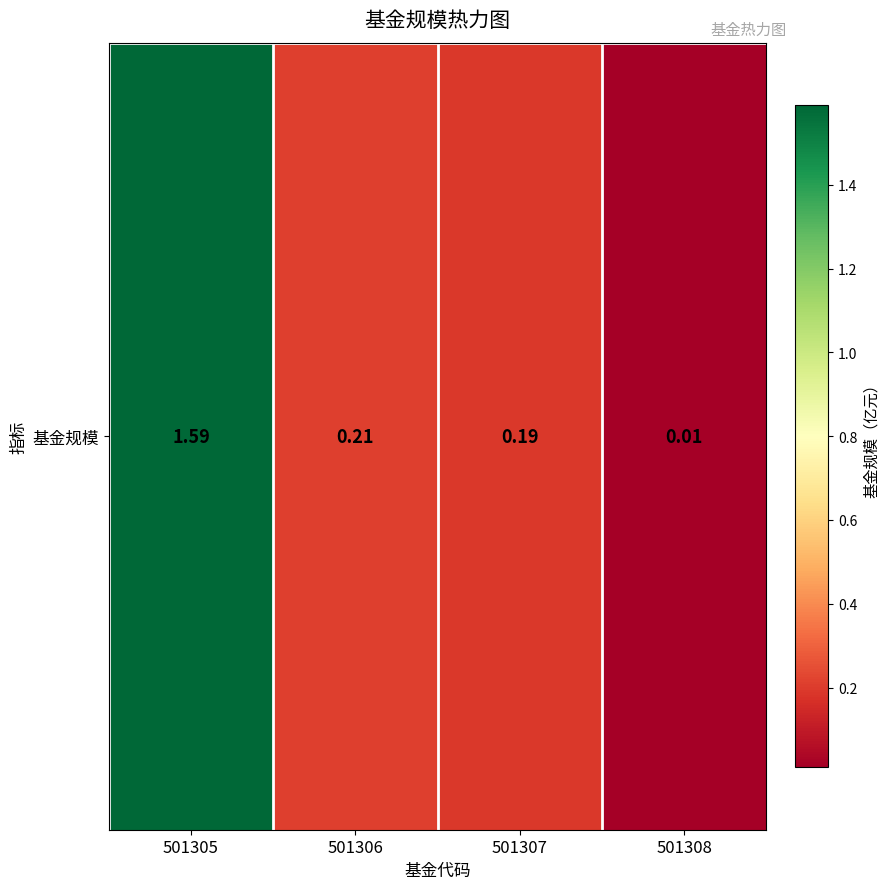

What is the sum of the values at 501305 and 501308?

1.6